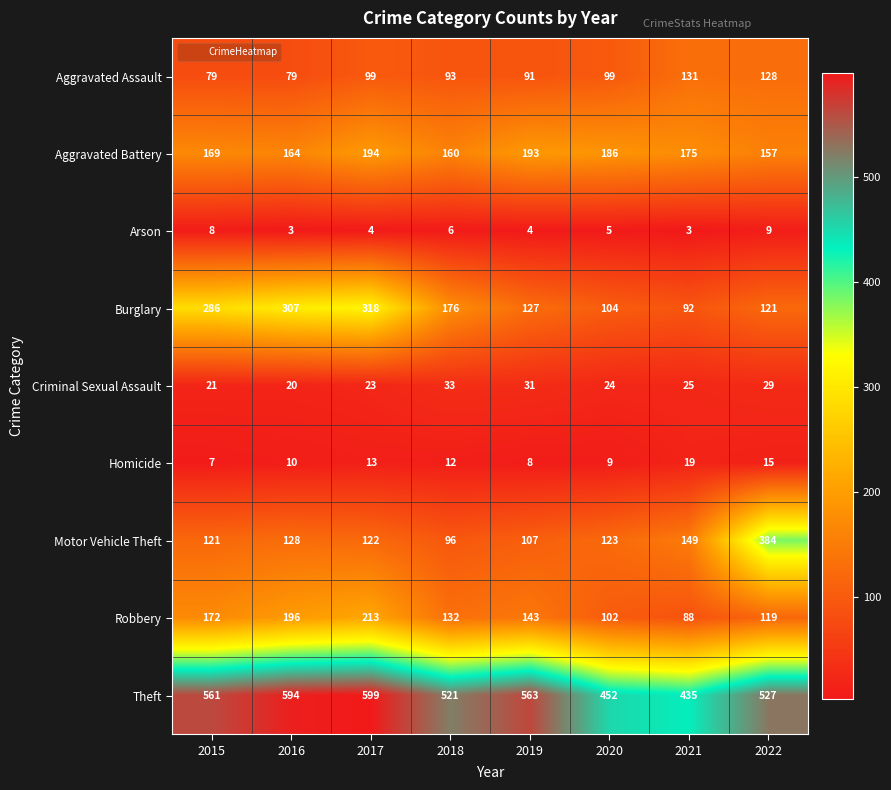

Which series has the largest range (max minus min)?

Motor Vehicle Theft